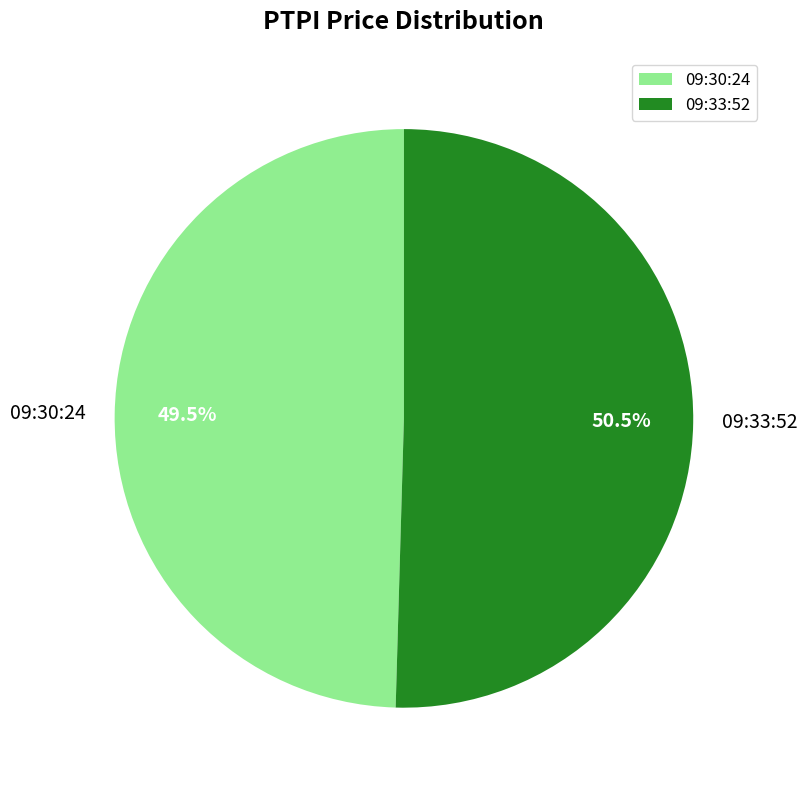

Is 09:30:24 the majority of the pie?

No